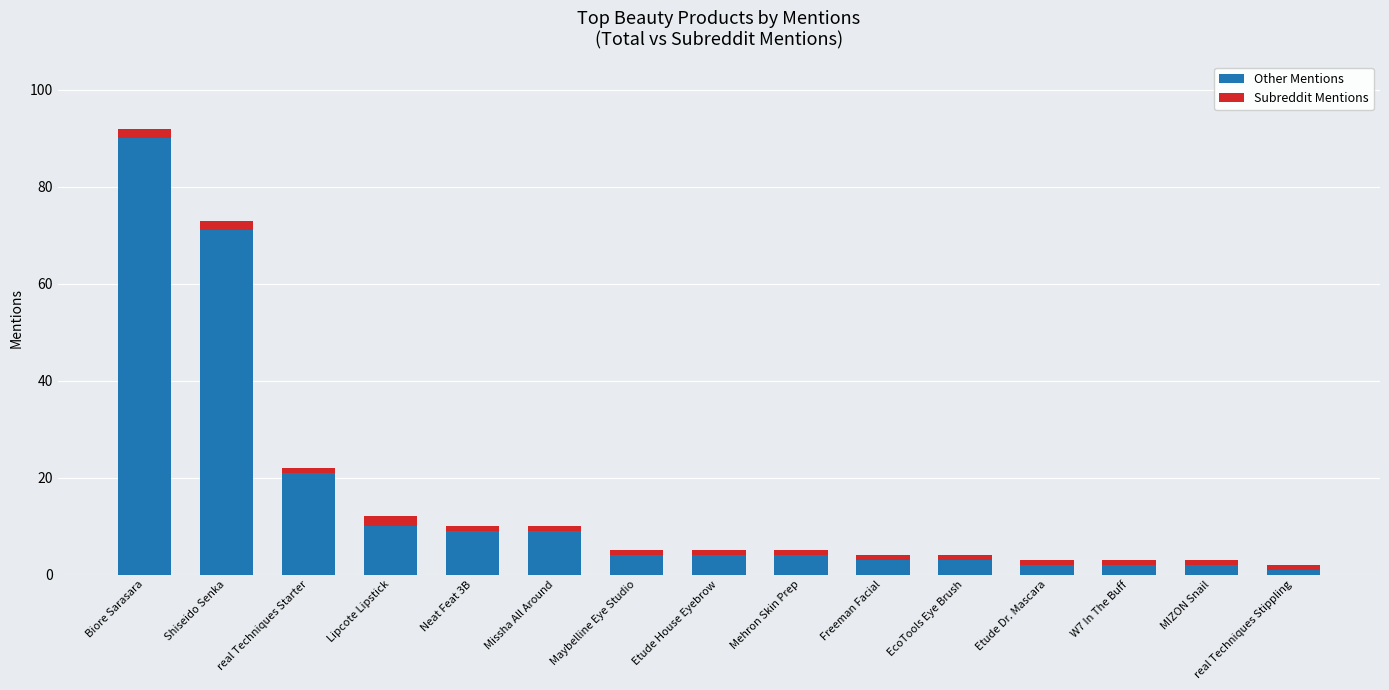

What is the difference between the second highest and minimum values in the Other Mentions series?

70